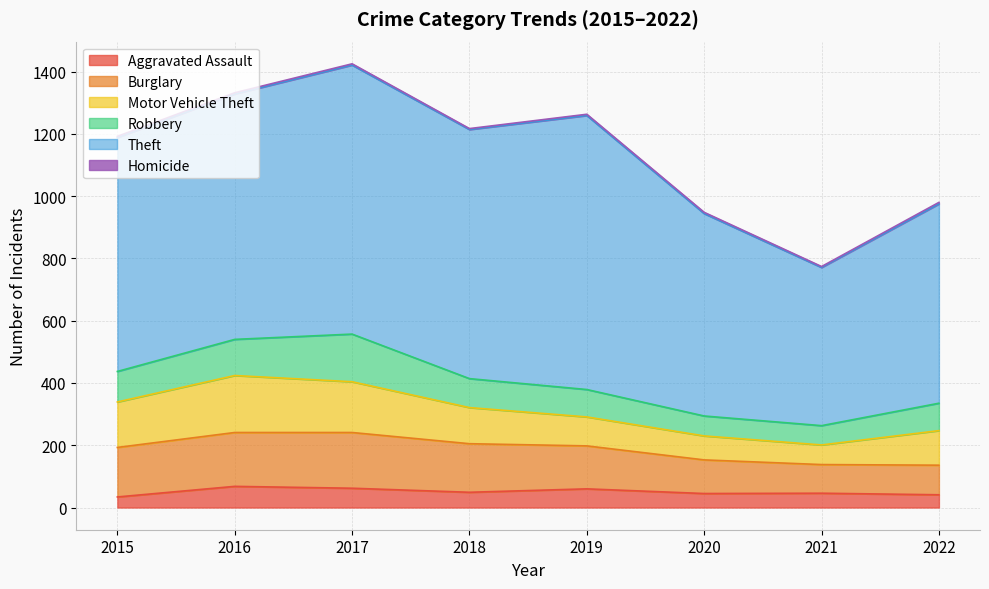

True or false: Robbery and Aggravated Assault cross at least once.

False